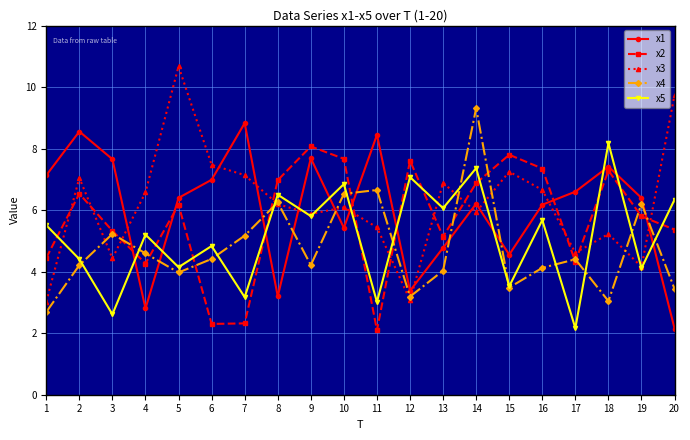

What value does the x3 series have at 4?

6.6